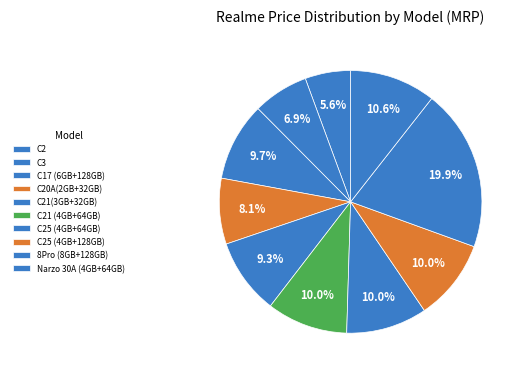

To the nearest percent, what is the combined percentage of C3 and Narzo 30A (4GB+64GB)?

17%